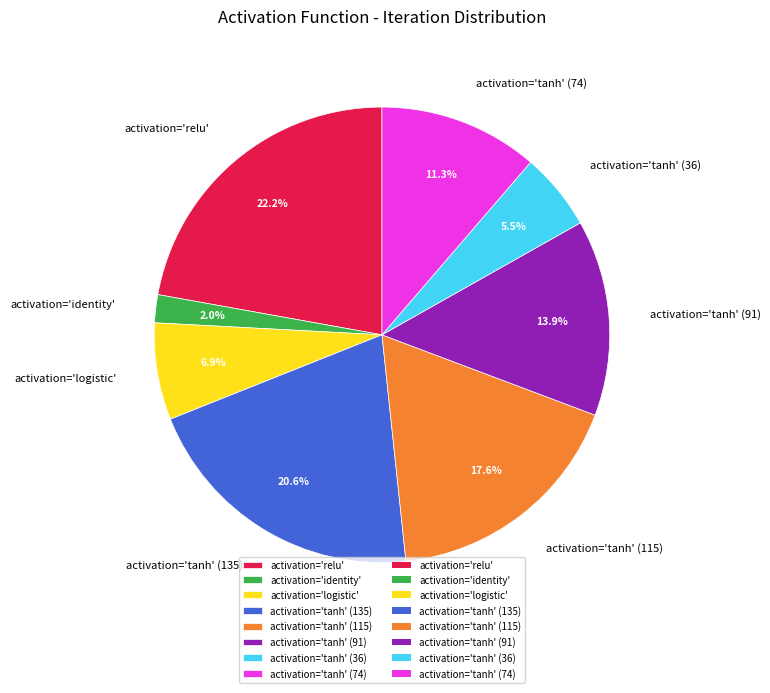

Is there a majority slice in this chart?

No